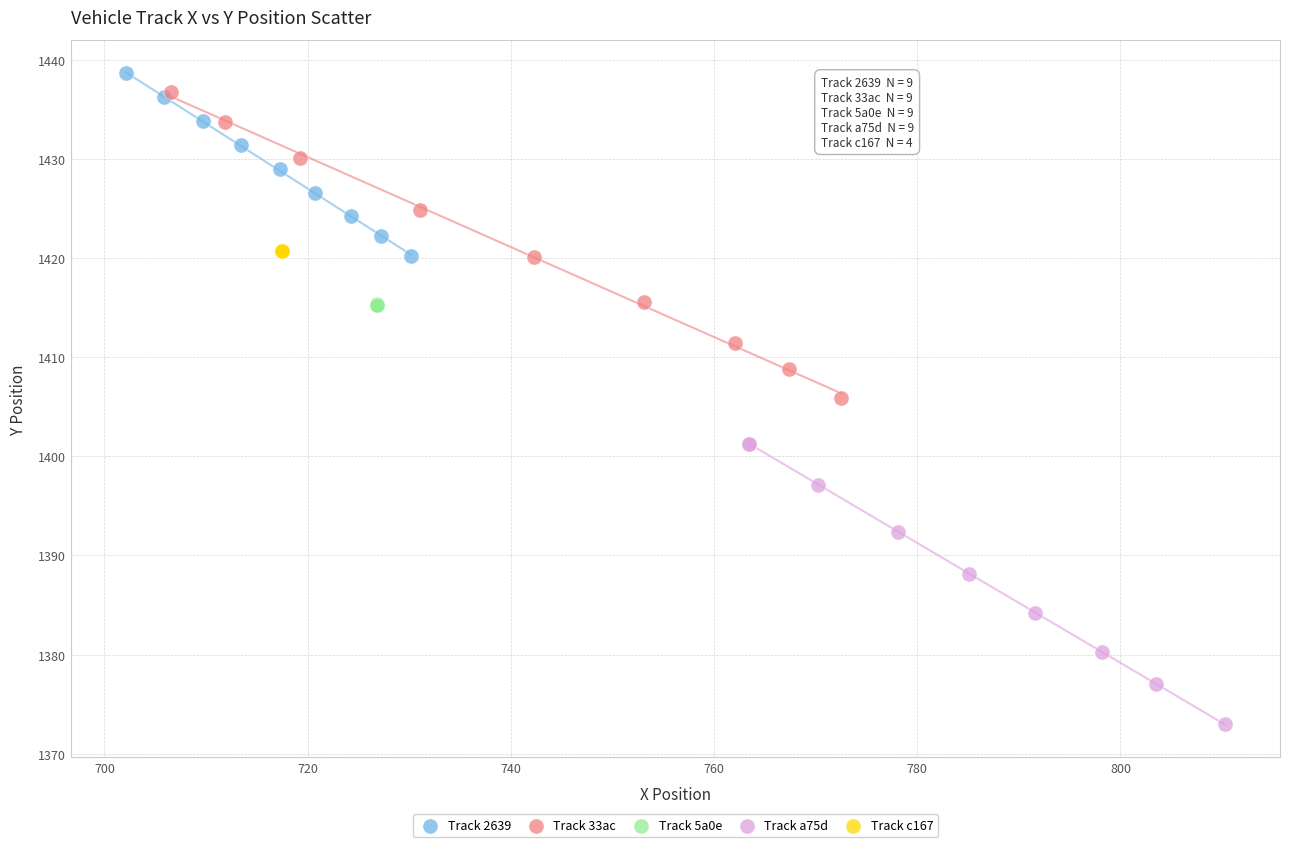

Which series reaches the maximum Y coordinate?

Track 2639